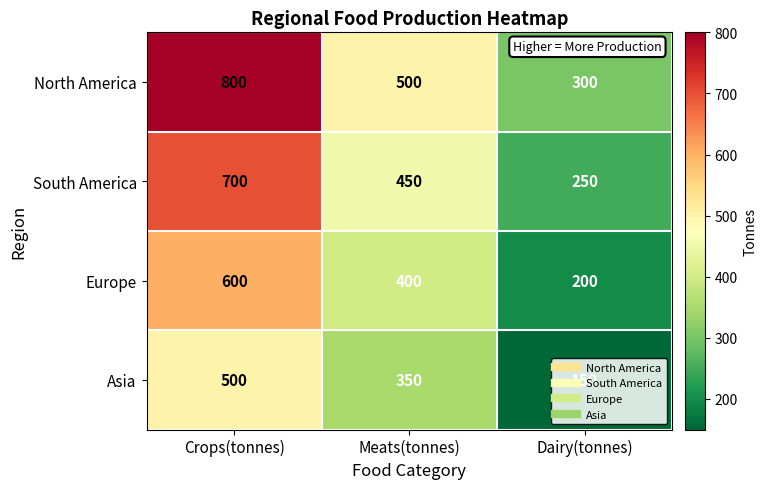

What is the minimum value for Asia?

150